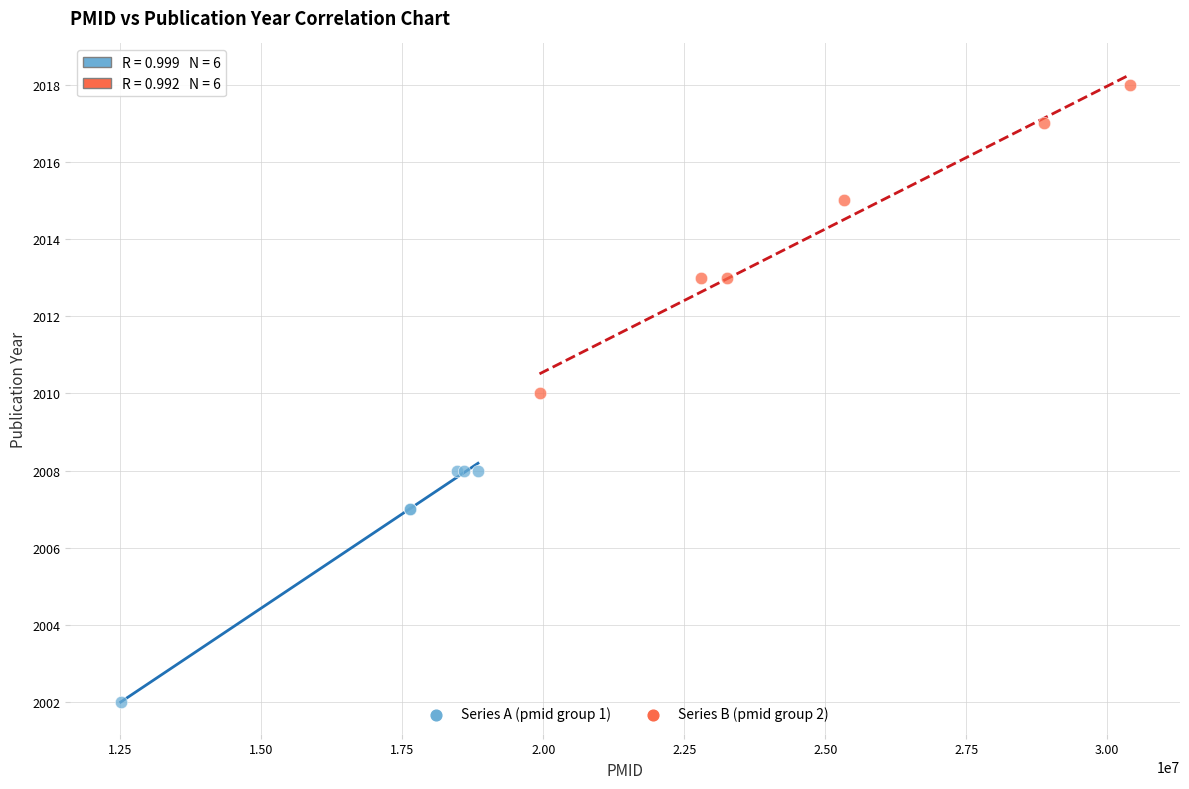

What are all the series names shown in the legend?

Series A (pmid group 1), Series B (pmid group 2)